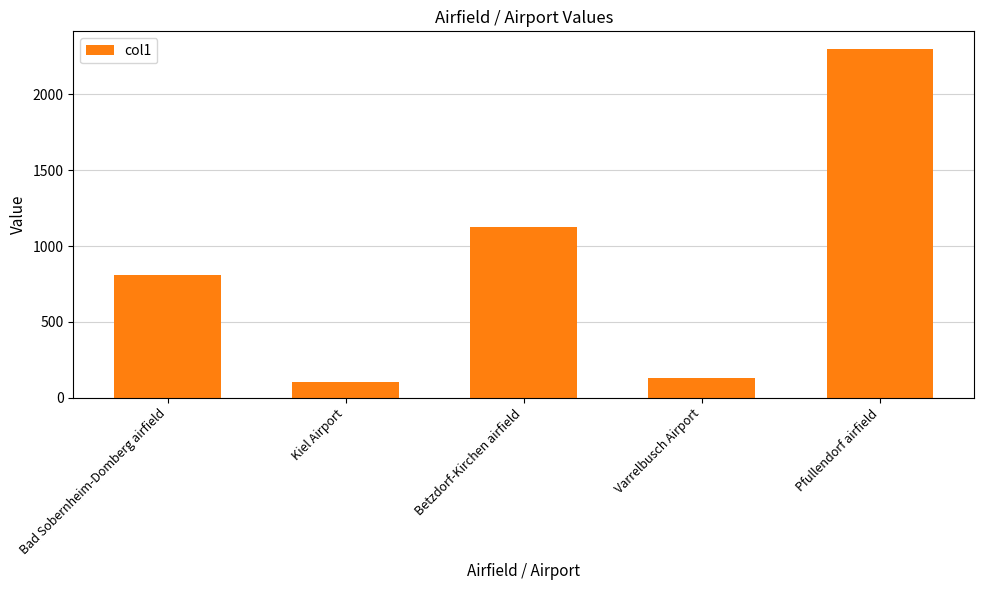

What is the sum of the values at Bad Sobernheim-Domberg airfield and Kiel Airport?

911